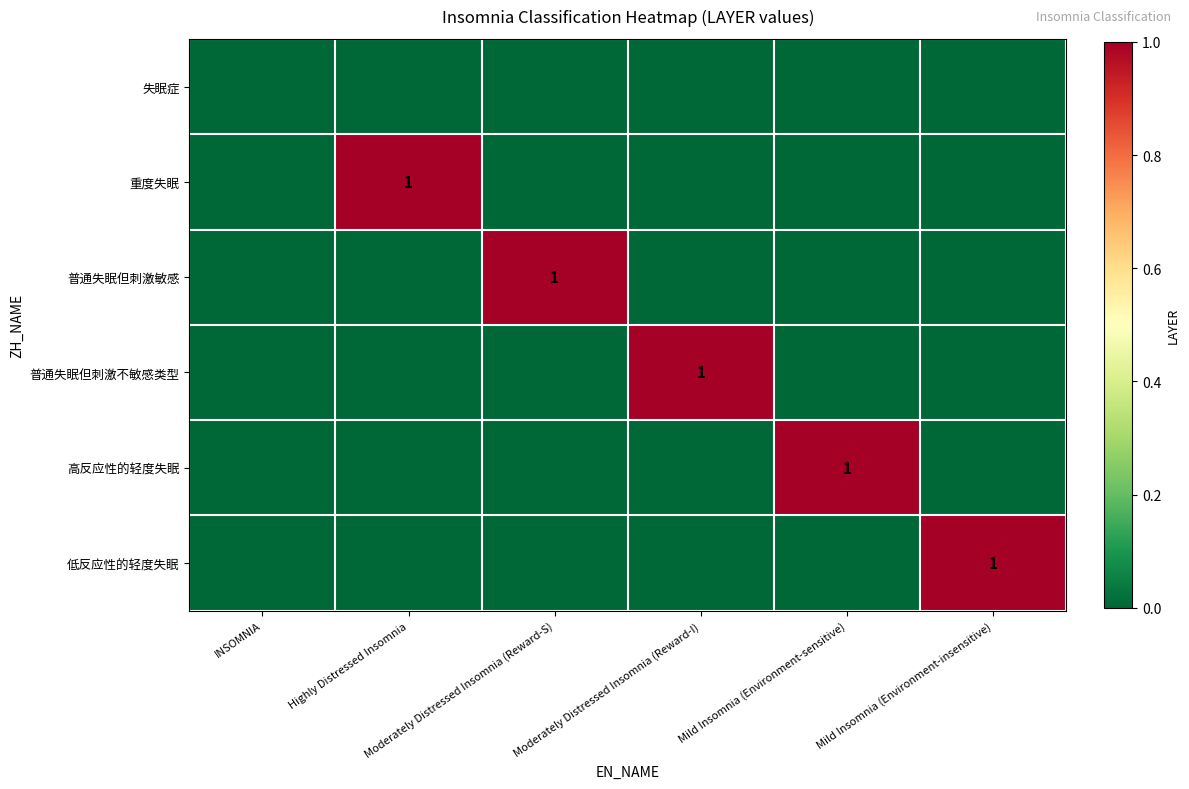

True or false: 高反应性的轻度失眠 has a value of 1 at Mild Insomnia (Environment-sensitive).

True